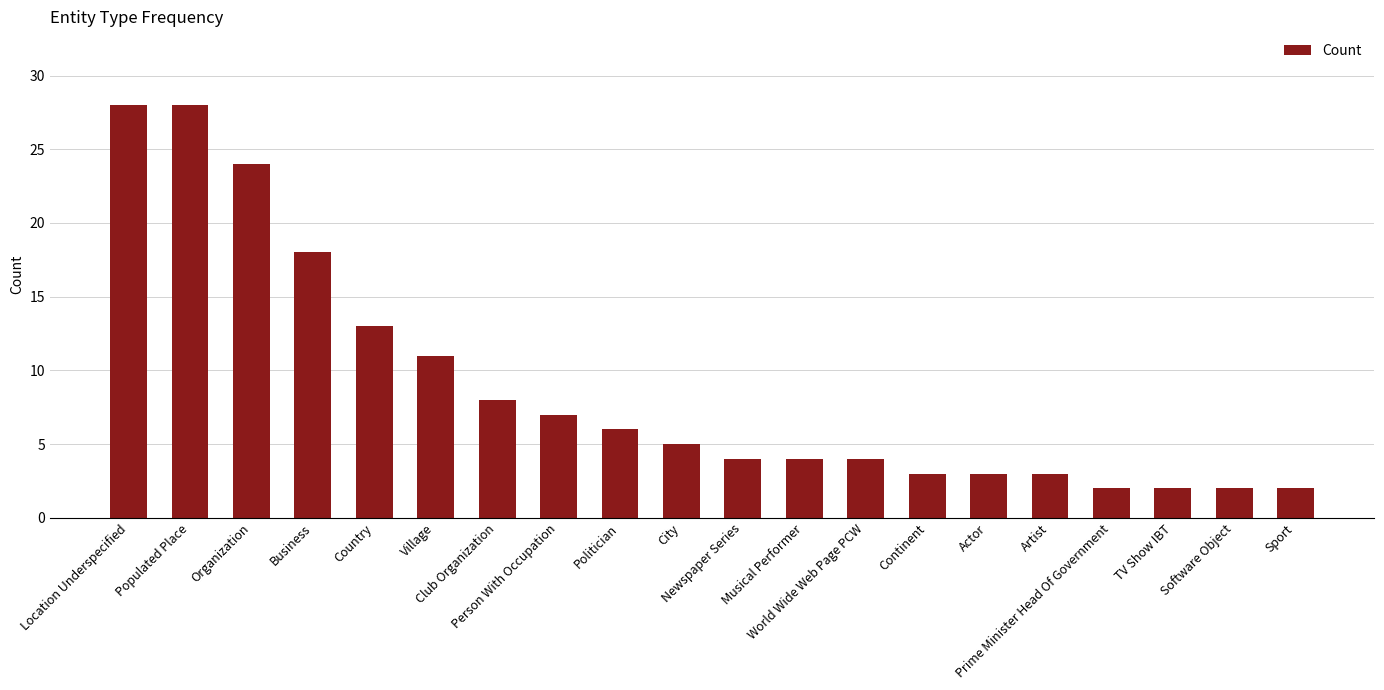

What is the minimum value shown in the chart?

2